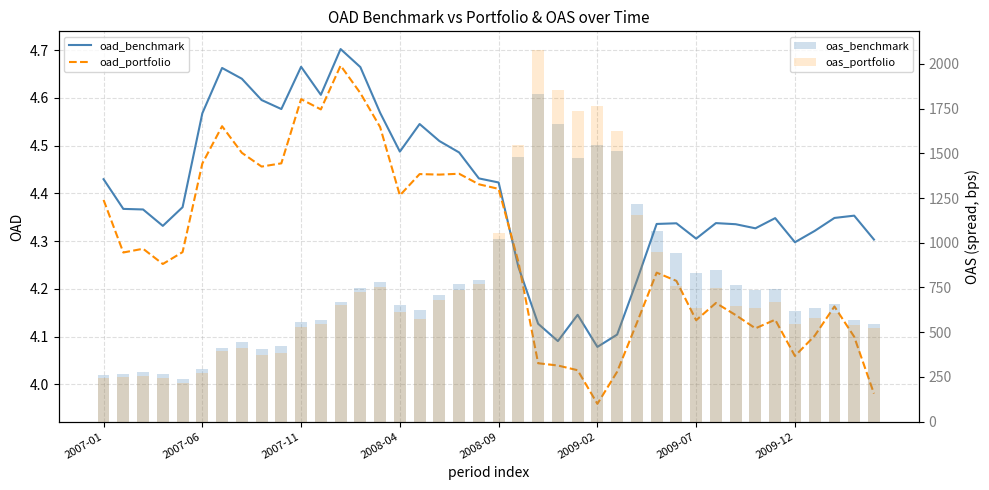

What is the label of the 21st bar from the right?

19